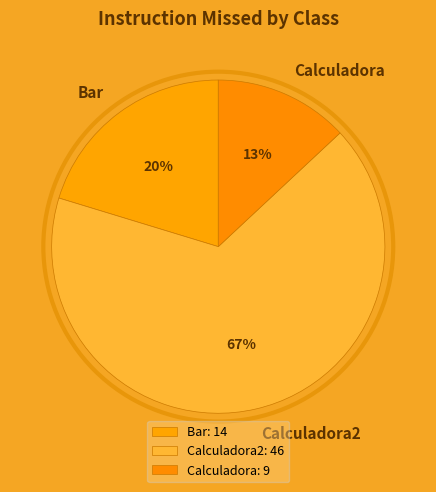

Count the number of slices in the pie.

3